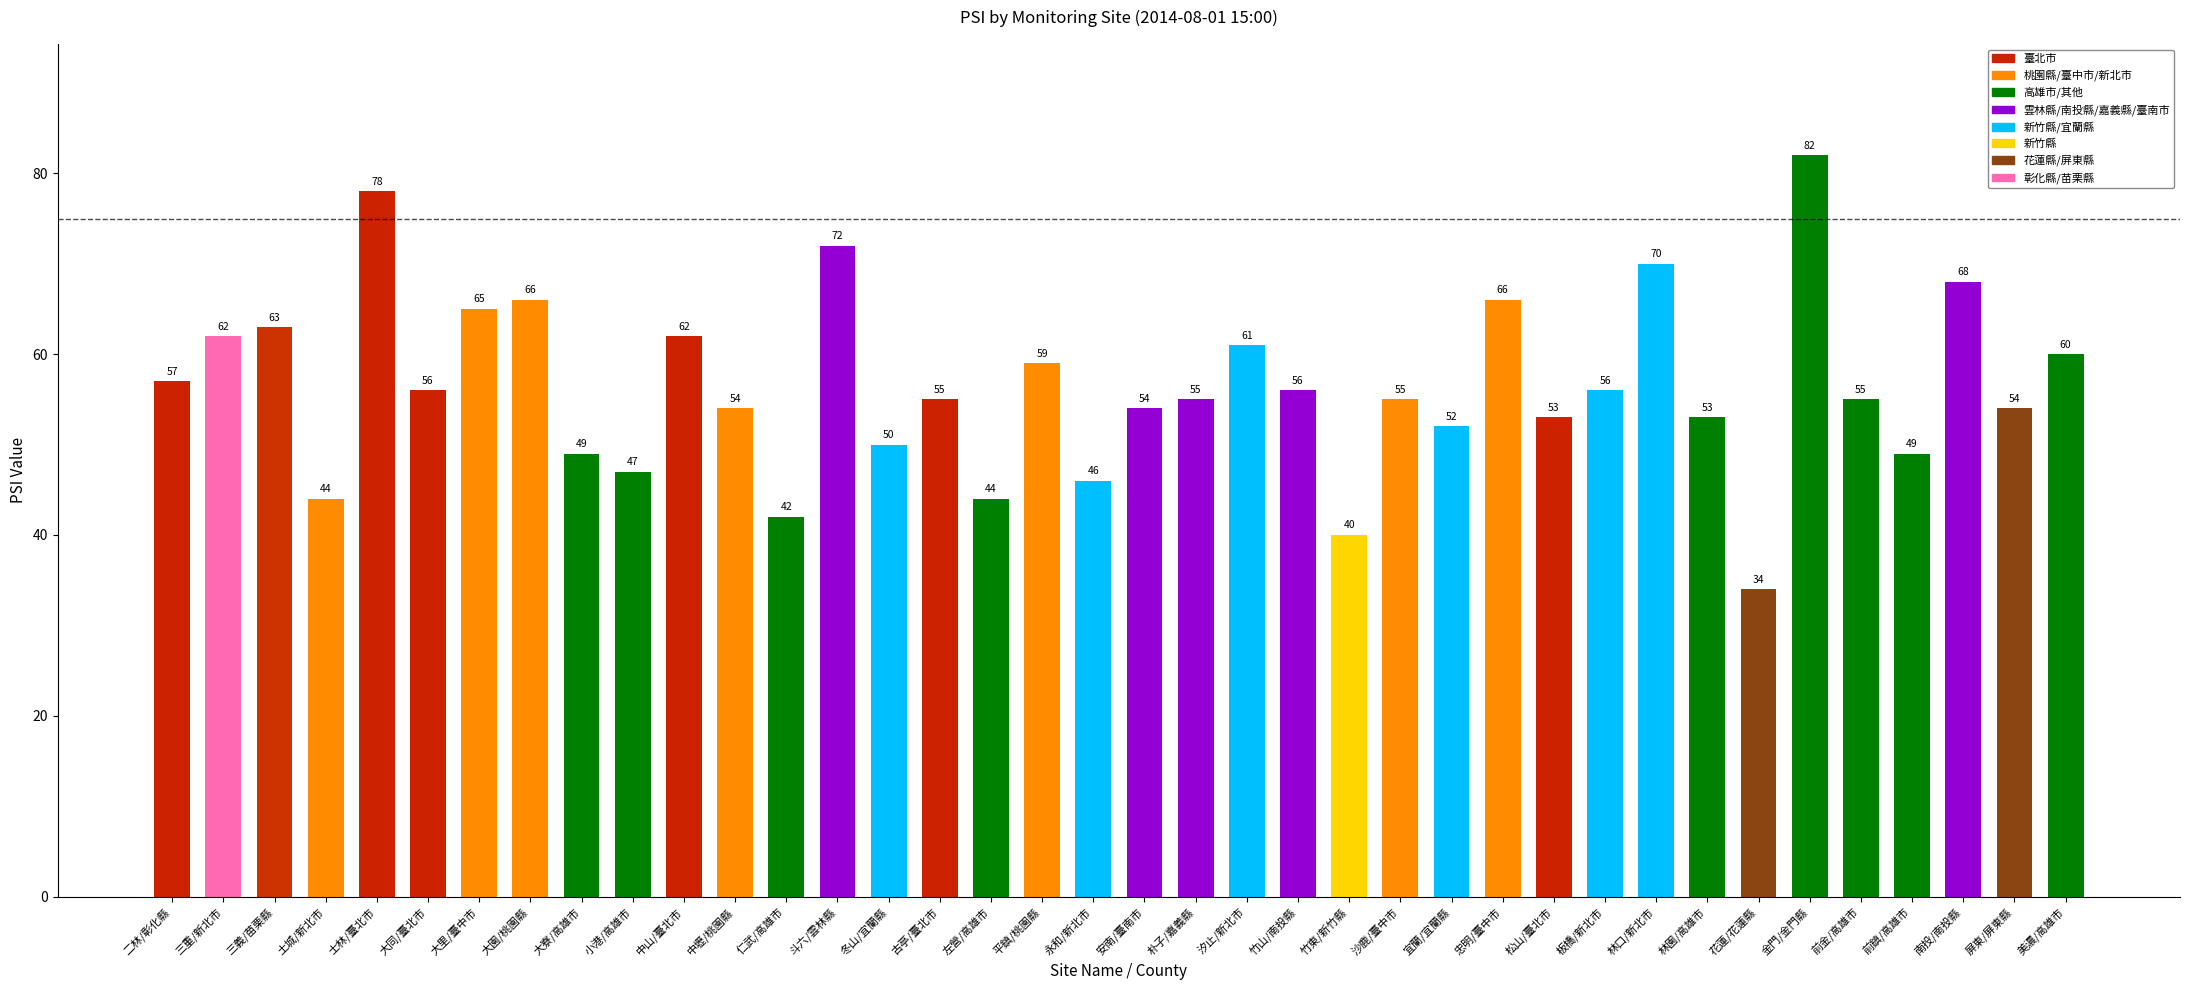

Which has a higher value, 朴子/嘉義縣 or 南投/南投縣?

南投/南投縣